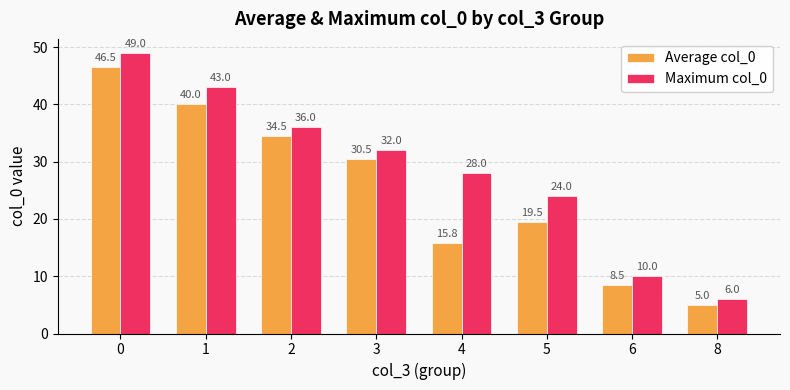

Which category has the lowest value across all series?

8